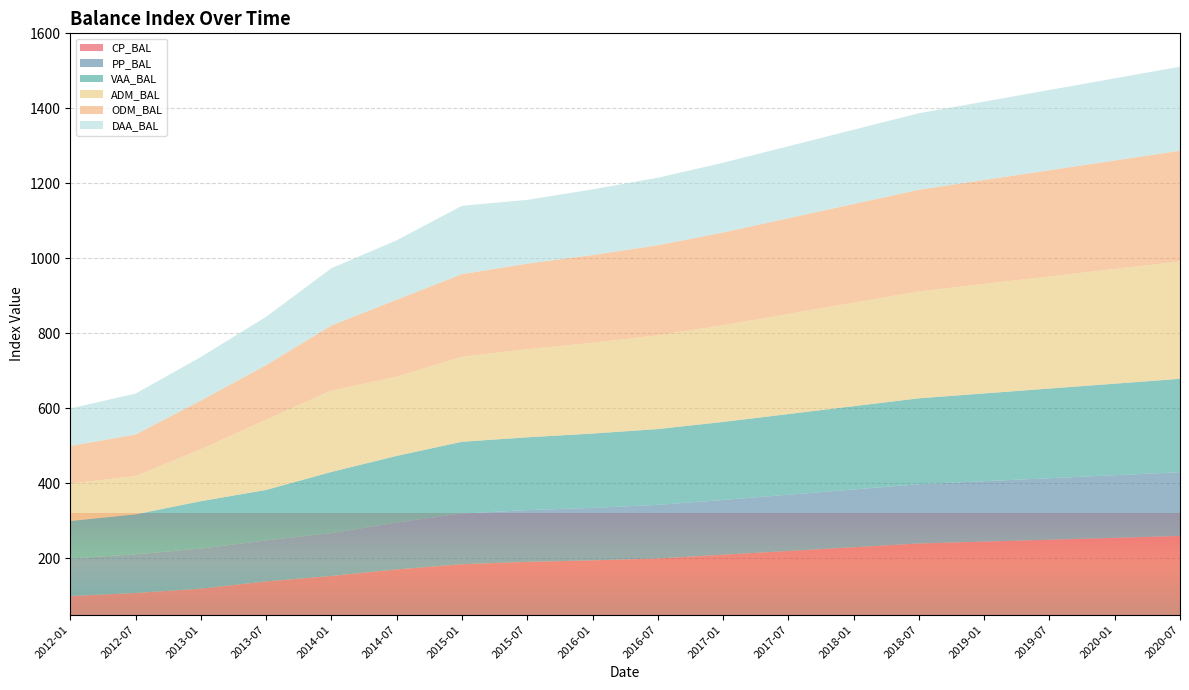

Reading right to left, list all the values displayed in this chart.

CP_BAL: 2020-07-31=260.0	2020-01-31=255.0	2019-07-31=250.0	2019-01-31=245.0	2018-07-31=240.0	2018-01-31=230.0	2017-07-31=220.0	2017-01-31=210.0	2016-07-31=200.0	2016-01-31=195.0	2015-07-31=191.0	2015-01-31=184.7	2014-07-31=170.9	2014-01-31=153.5	2013-07-31=138.8	2013-01-31=119.7	2012-07-31=108.0	2012-01-31=100.0
PP_BAL: 2020-07-31=170.0	2020-01-31=167.0	2019-07-31=164.0	2019-01-31=161.0	2018-07-31=158.0	2018-01-31=154.0	2017-07-31=150.0	2017-01-31=146.0	2016-07-31=143.0	2016-01-31=140.0	2015-07-31=138.0	2015-01-31=135.1	2014-07-31=124.9	2014-01-31=114.1	2013-07-31=109.3	2013-01-31=106.9	2012-07-31=103.1	2012-01-31=100.0
VAA_BAL: 2020-07-31=249.0	2020-01-31=244.0	2019-07-31=239.0	2019-01-31=234.0	2018-07-31=229.0	2018-01-31=222.0	2017-07-31=215.0	2017-01-31=208.0	2016-07-31=202.0	2016-01-31=198.0	2015-07-31=194.0	2015-01-31=191.4	2014-07-31=177.7	2014-01-31=163.2	2013-07-31=134.6	2013-01-31=126.2	2012-07-31=106.6	2012-01-31=100.0
ADM_BAL: 2020-07-31=313.0	2020-01-31=306.0	2019-07-31=299.0	2019-01-31=292.0	2018-07-31=285.0	2018-01-31=276.0	2017-07-31=267.0	2017-01-31=258.0	2016-07-31=250.0	2016-01-31=242.0	2015-07-31=235.0	2015-01-31=226.8	2014-07-31=211.3	2014-01-31=217.1	2013-07-31=187.5	2013-01-31=138.5	2012-07-31=101.7	2012-01-31=100.0
ODM_BAL: 2020-07-31=295.0	2020-01-31=289.0	2019-07-31=283.0	2019-01-31=277.0	2018-07-31=271.0	2018-01-31=263.0	2017-07-31=255.0	2017-01-31=247.0	2016-07-31=240.0	2016-01-31=234.0	2015-07-31=228.0	2015-01-31=220.1	2014-07-31=205.1	2014-01-31=173.3	2013-07-31=145.1	2013-01-31=129.8	2012-07-31=111.0	2012-01-31=100.0
DAA_BAL: 2020-07-31=224.0	2020-01-31=219.0	2019-07-31=214.0	2019-01-31=209.0	2018-07-31=204.0	2018-01-31=198.0	2017-07-31=192.0	2017-01-31=186.0	2016-07-31=180.0	2016-01-31=175.0	2015-07-31=170.0	2015-01-31=182.1	2014-07-31=158.4	2014-01-31=152.7	2013-07-31=128.9	2013-01-31=116.1	2012-07-31=109.2	2012-01-31=100.0